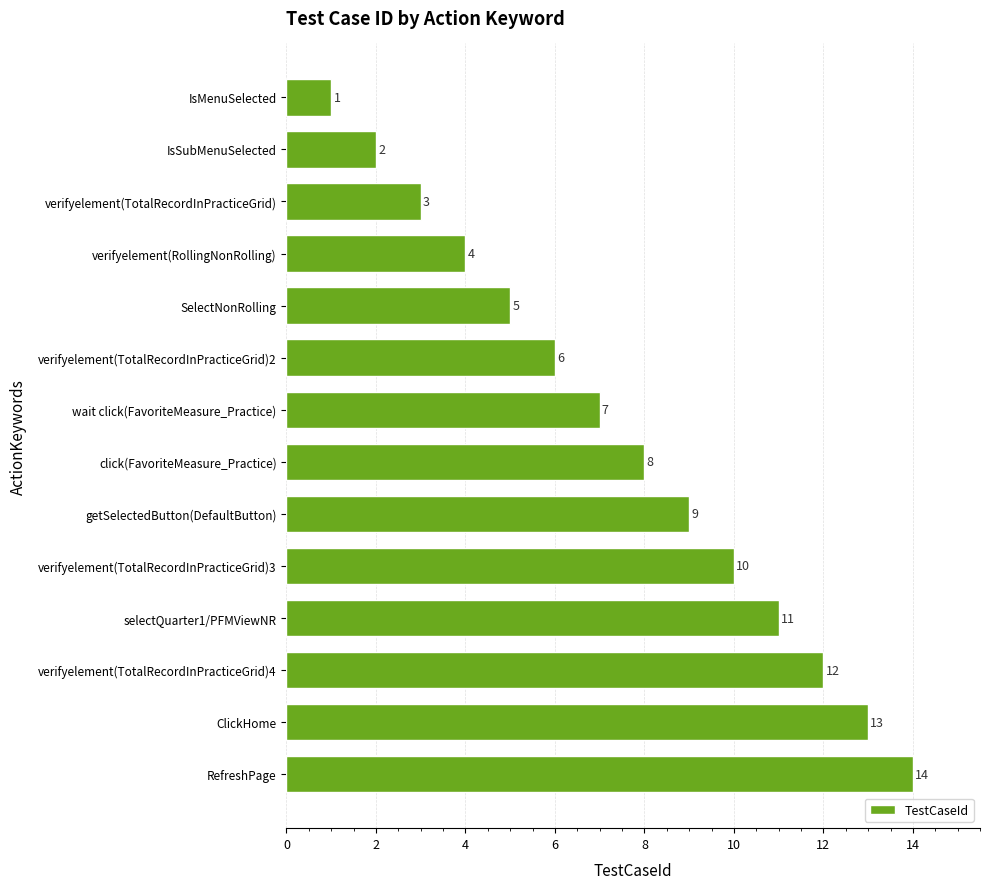

Reading bottom to top, extract all data points from this chart.

14	13	12	11	10	9	8	7	6	5	4	3	2	1